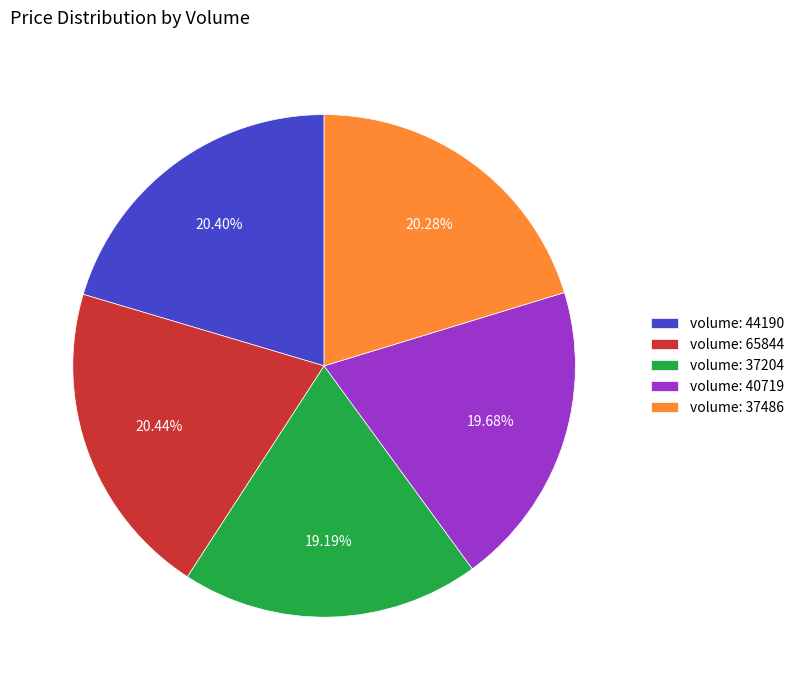

Which has a higher value, volume: 37204 or volume: 65844?

volume: 65844